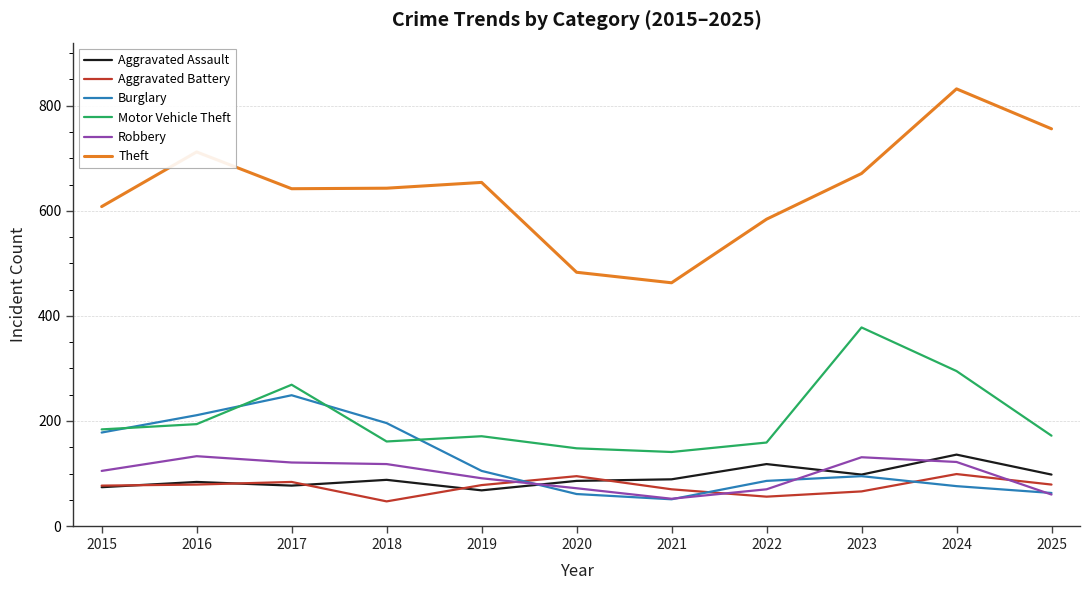

Rank the series at 2022 from lowest to highest value.

Aggravated Battery, Robbery, Burglary, Aggravated Assault, Motor Vehicle Theft, Theft